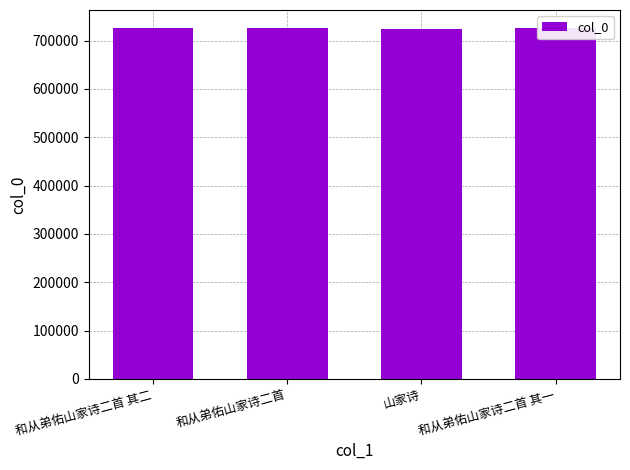

What is the maximum value shown in the chart?

727124